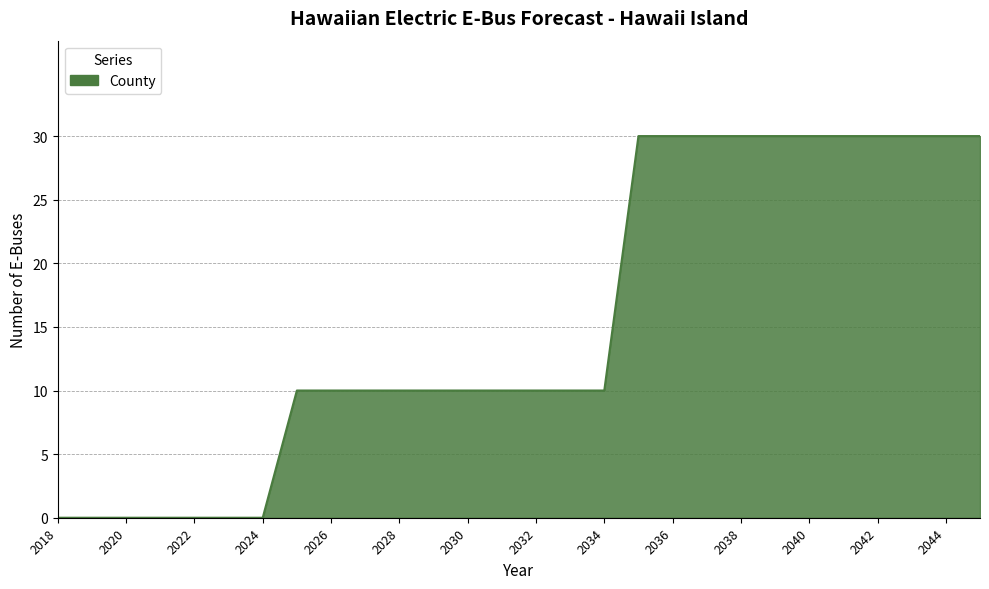

What is the difference between the maximum and minimum values?

30